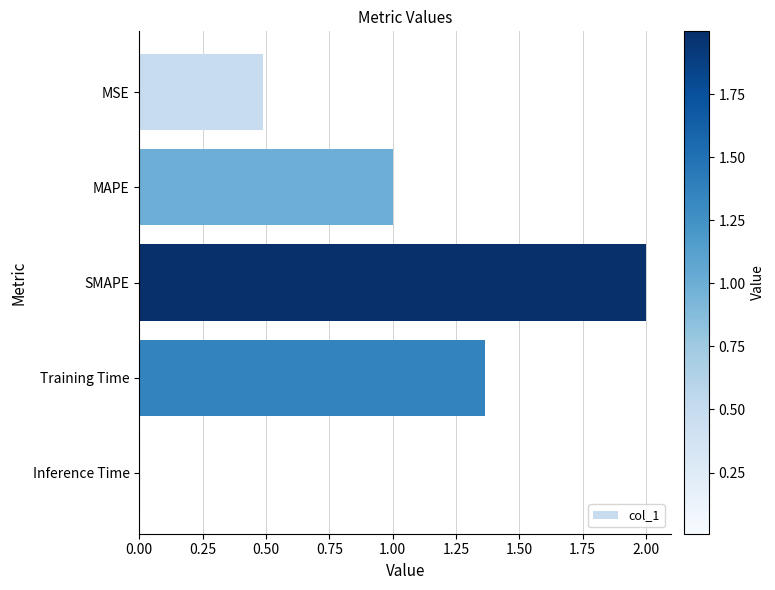

What is the approximate value at MAPE?

1.0